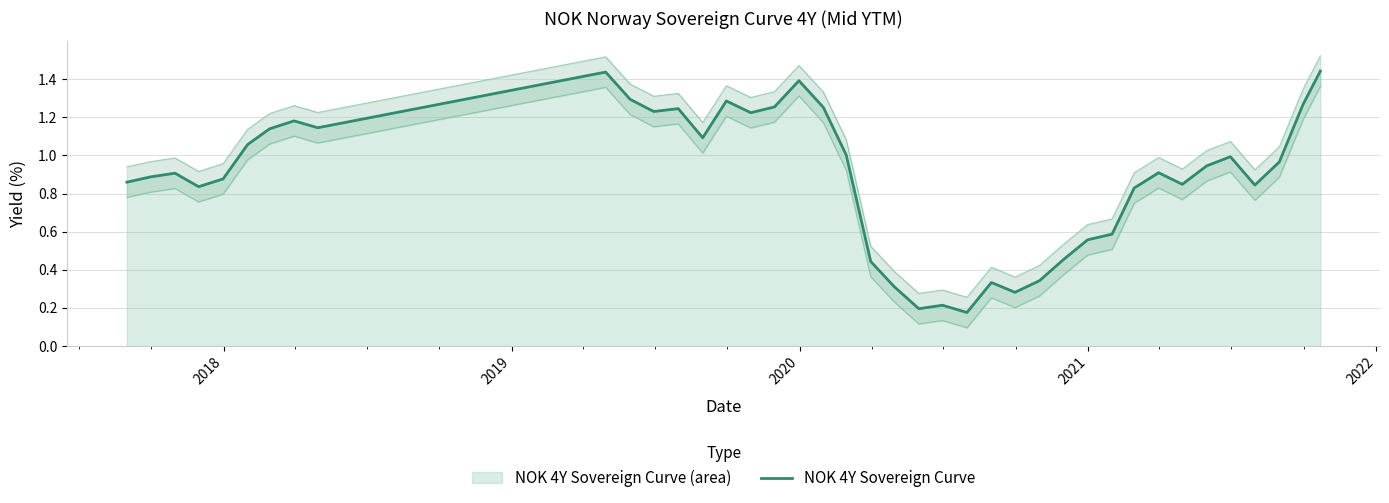

What is the smallest value displayed?

0.2